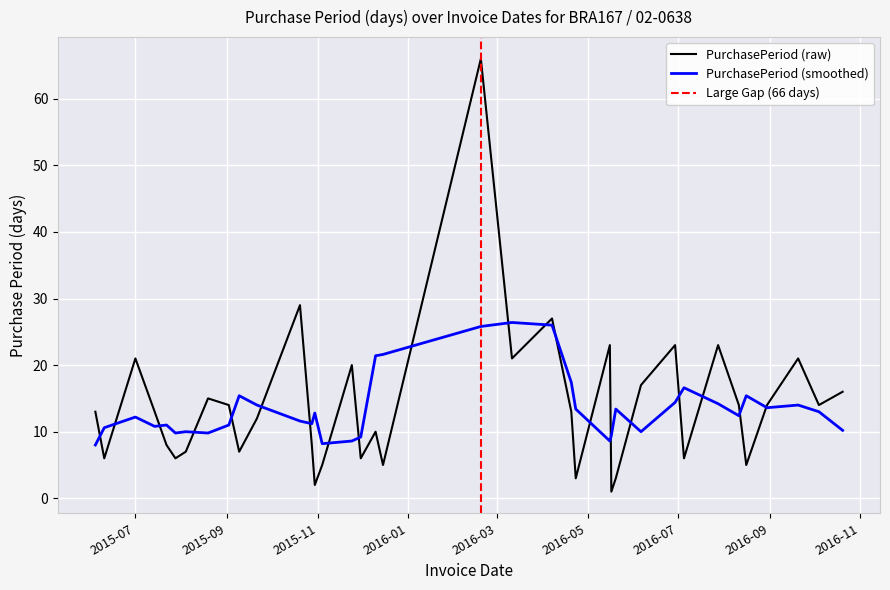

The value at 2015-06-10 is 6. True or false?

True